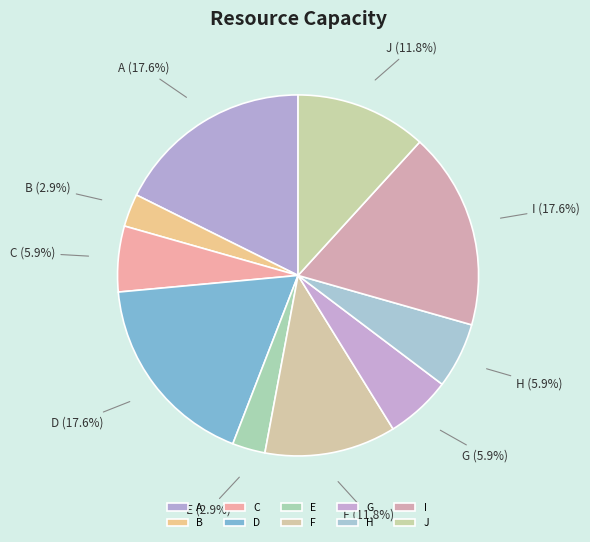

Is B the majority of the pie?

No